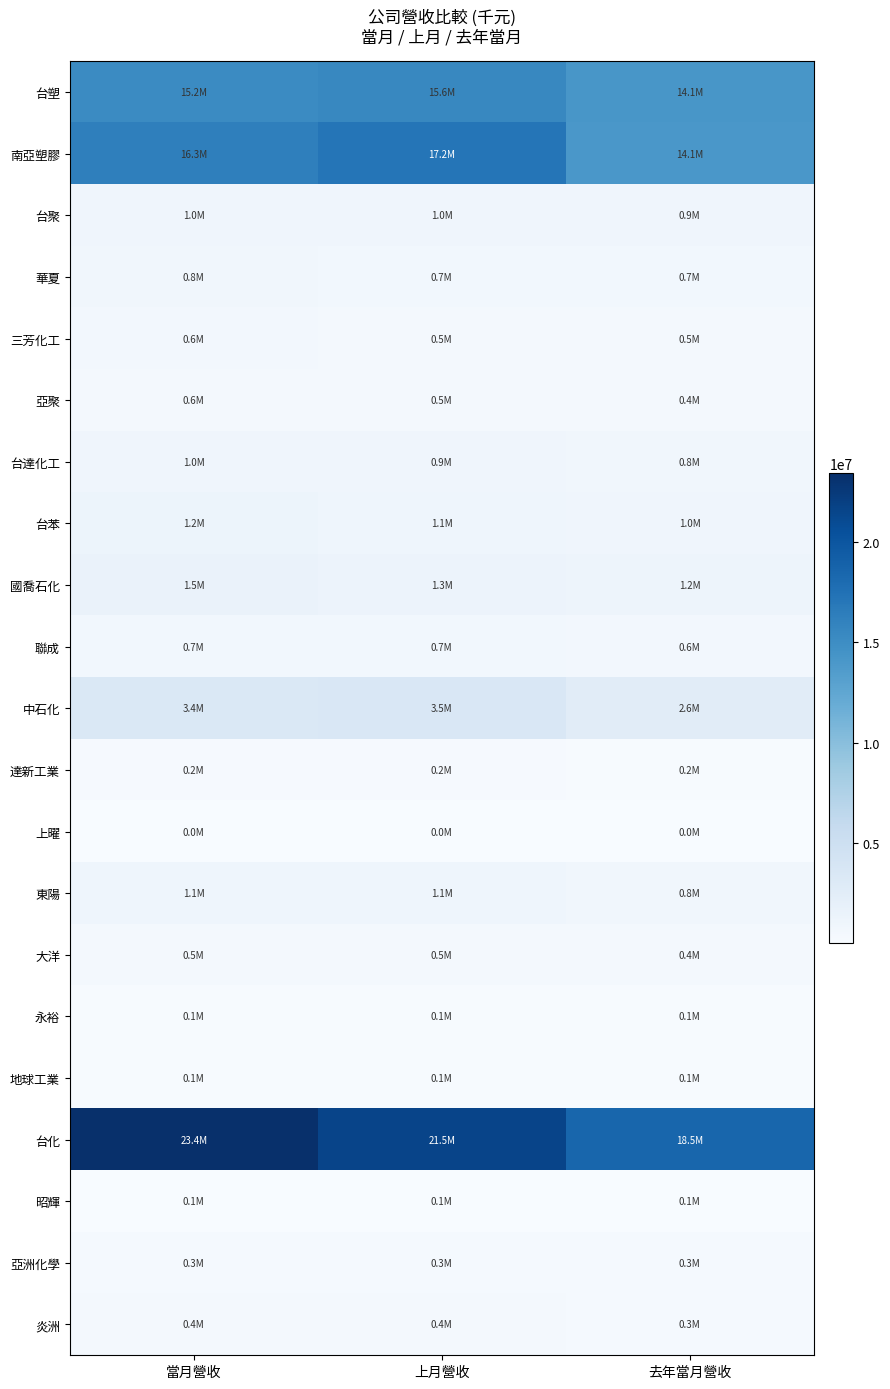

Reading right to left, extract all data points from this chart.

台塑: 去年當月營收=14136766	上月營收=15551056	當月營收=15194584
南亞塑膠: 去年當月營收=14068957	上月營收=17157259	當月營收=16277424
台聚: 去年當月營收=937094	上月營收=1004232	當月營收=989978
華夏: 去年當月營收=685281	上月營收=715257	當月營收=758558
三芳化工: 去年當月營收=472905	上月營收=508129	當月營收=623027
亞聚: 去年當月營收=386806	上月營收=477340	當月營收=556989
台達化工: 去年當月營收=816568	上月營收=934118	當月營收=1007697
台苯: 去年當月營收=1012174	上月營收=1105891	當月營收=1207810
國喬石化: 去年當月營收=1173355	上月營收=1348775	當月營收=1498098
聯成: 去年當月營收=573429	上月營收=732417	當月營收=732521
中石化: 去年當月營收=2616967	上月營收=3498883	當月營收=3376405
達新工業: 去年當月營收=159103	上月營收=215631	當月營收=206658
上曜: 去年當月營收=22552	上月營收=16872	當月營收=17334
東陽: 去年當月營收=767708	上月營收=1050342	當月營收=1089798
大洋: 去年當月營收=405219	上月營收=462942	當月營收=459646
永裕: 去年當月營收=122614	上月營收=139656	當月營收=148486
地球工業: 去年當月營收=116736	上月營收=137745	當月營收=108954
台化: 去年當月營收=18509069	上月營收=21522518	當月營收=23413986
昭輝: 去年當月營收=92986	上月營收=85452	當月營收=88280
亞洲化學: 去年當月營收=324211	上月營收=334727	當月營收=324921
炎洲: 去年當月營收=299722	上月營收=389957	當月營收=390838